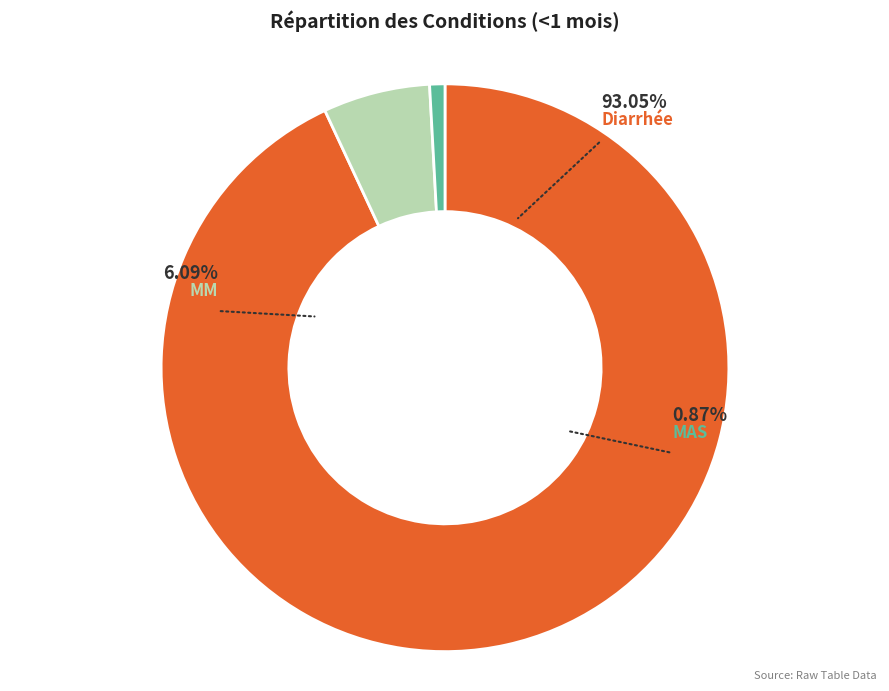

How many segments does this pie chart have?

3